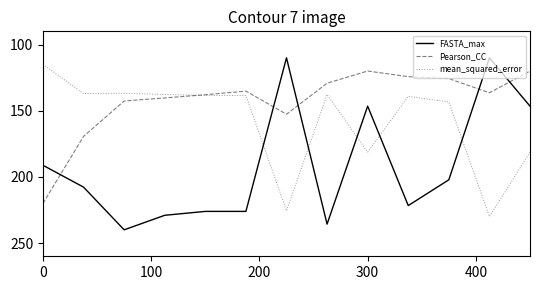

Which series has the largest range (max minus min)?

FASTA_max